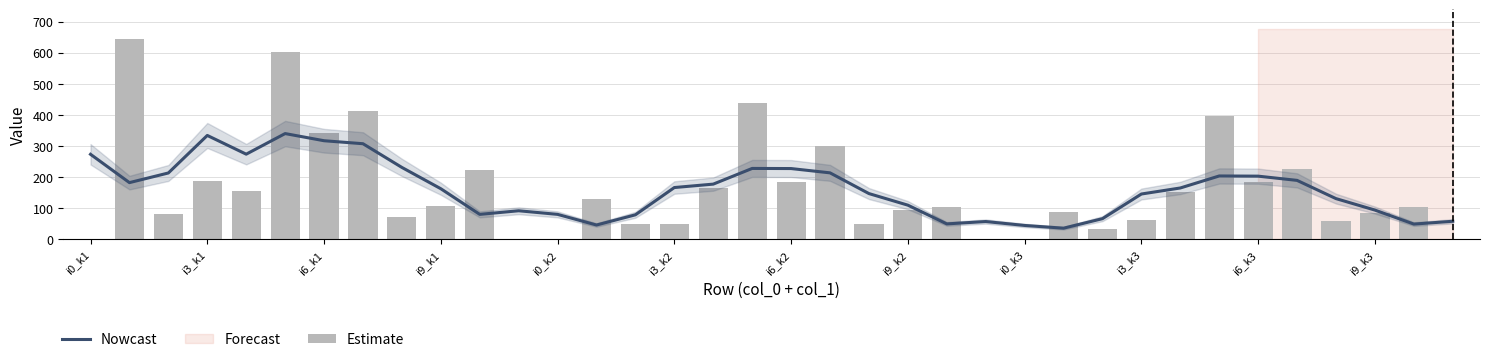

Reading left to right, extract all data points from this chart.

Nowcast: 273.4	182.4	213.4	334.0	273.8	340.0	317.0	307.4	231.2	162.8	80.4	92.0	80.4	46.2	79.0	166.6	177.6	228.0	227.6	213.8	147.2	110.0	49.8	57.4	44.8	36.0	66.6	145.8	165.2	203.8	203.2	189.6	131.0	94.2	49.2	58.2
Estimate: 0.0	643.0	81.0	188.0	155.0	603.0	342.0	412.0	73.0	107.0	222.0	0.0	0.0	131.0	49.0	51.0	164.0	438.0	186.0	301.0	49.0	95.0	105.0	0.0	0.0	87.0	32.0	61.0	153.0	396.0	184.0	225.0	58.0	85.0	103.0	0.0